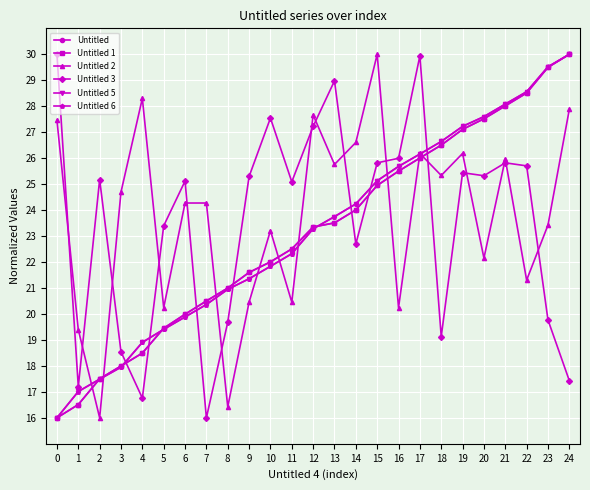

How many intersections are there between Untitled 3 and Untitled?

7